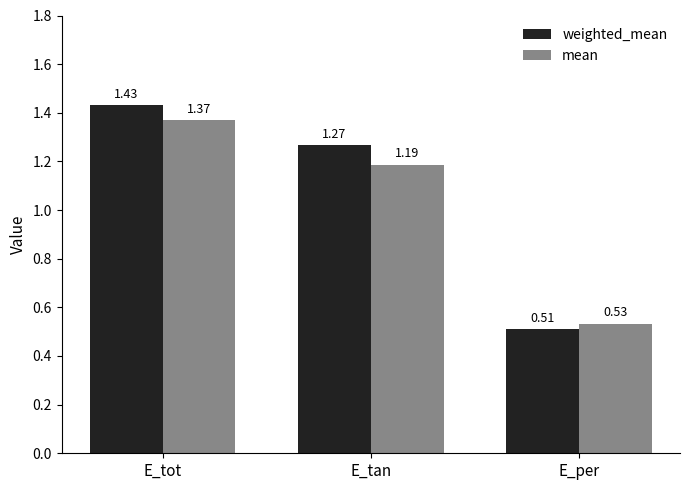

What is the label of the 2nd bar from the left?

E_tan